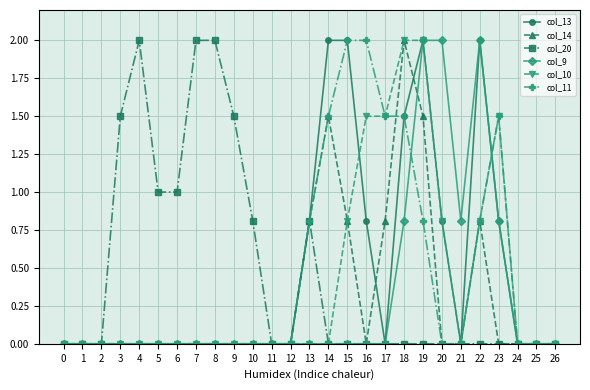

True or false: col_14 has more than 2 points higher than both neighbors.

True